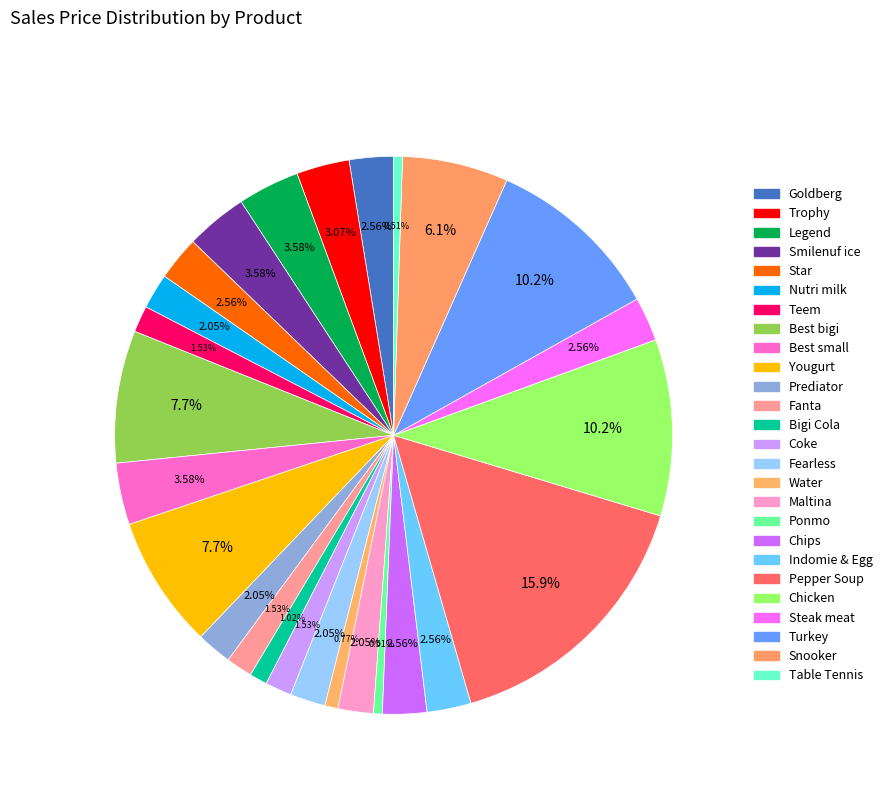

To the nearest percent, what is the difference between the largest and smallest slice percentages?

15%